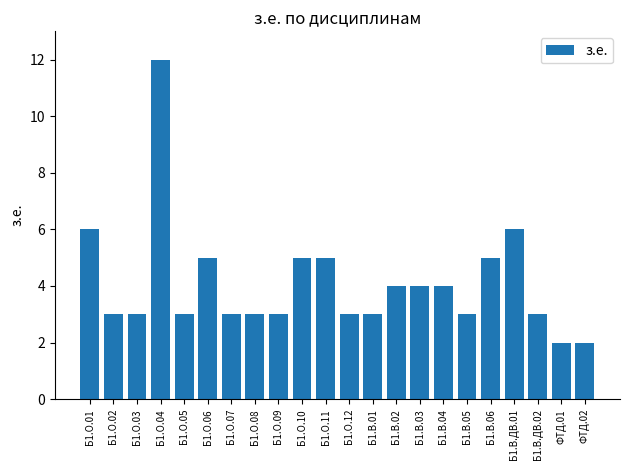

The value at Б1.О.05 is 3. True or false?

True